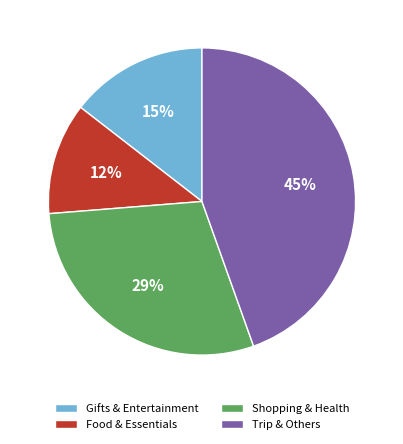

Count the number of slices in the pie.

4